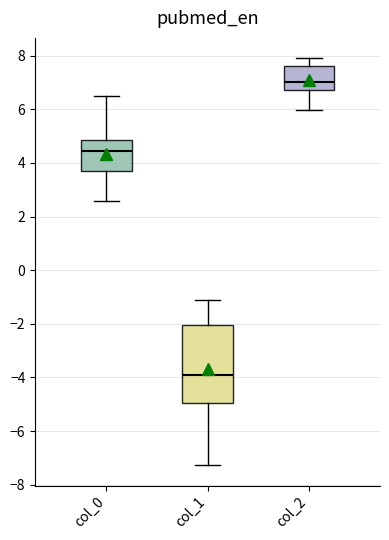

Where does the median line of the box for col_0 sit on the y-axis? The values are not printed on the chart, so give them approximately, as read against the axis.

4.4